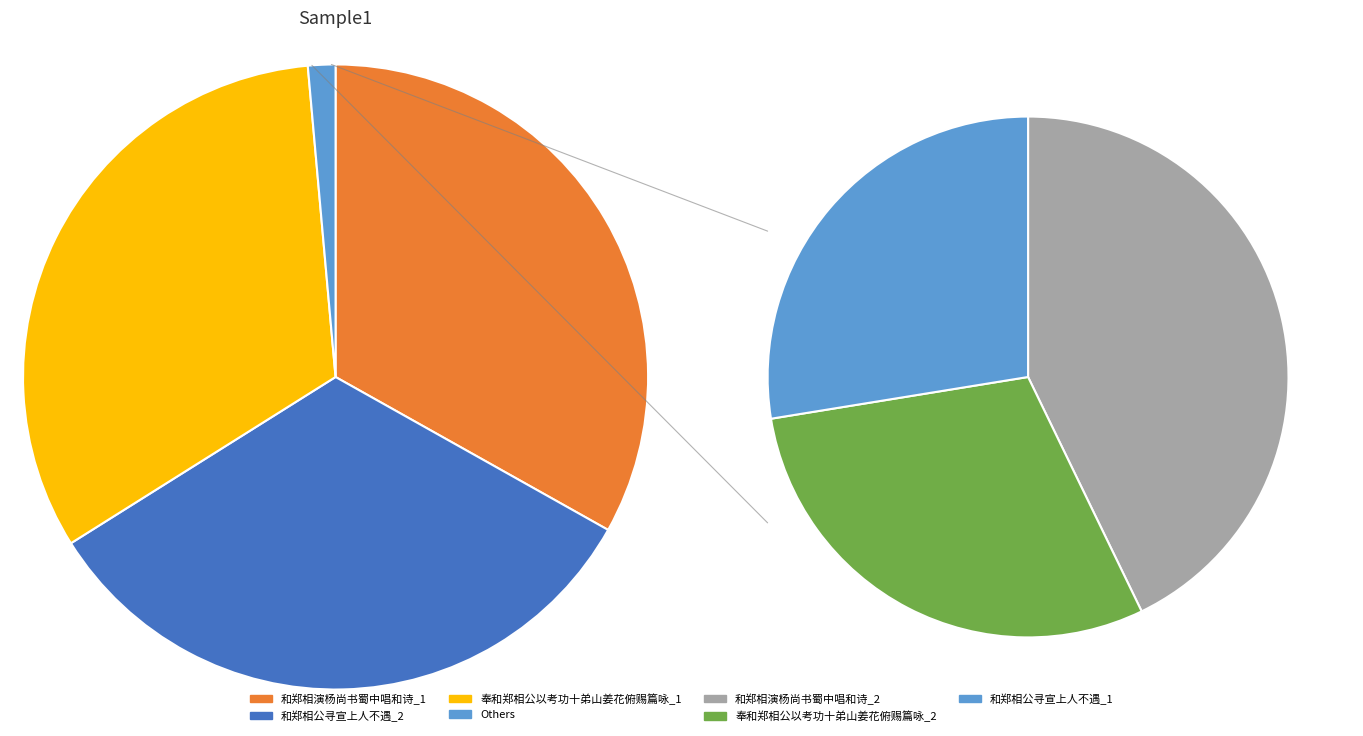

Does 和郑相演杨尚书蜀中唱和诗 (1182191) represent more than half of the total?

No